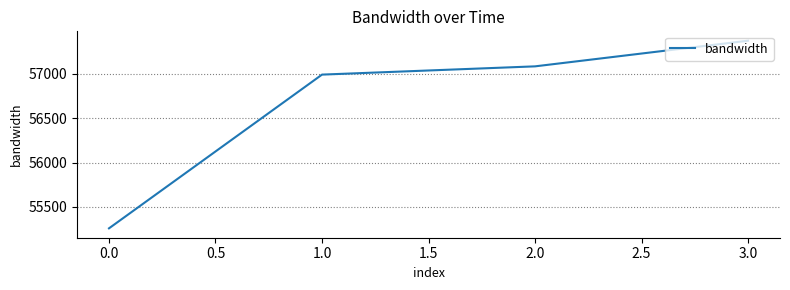

At which category does the chart reach its peak across all series?

3.0